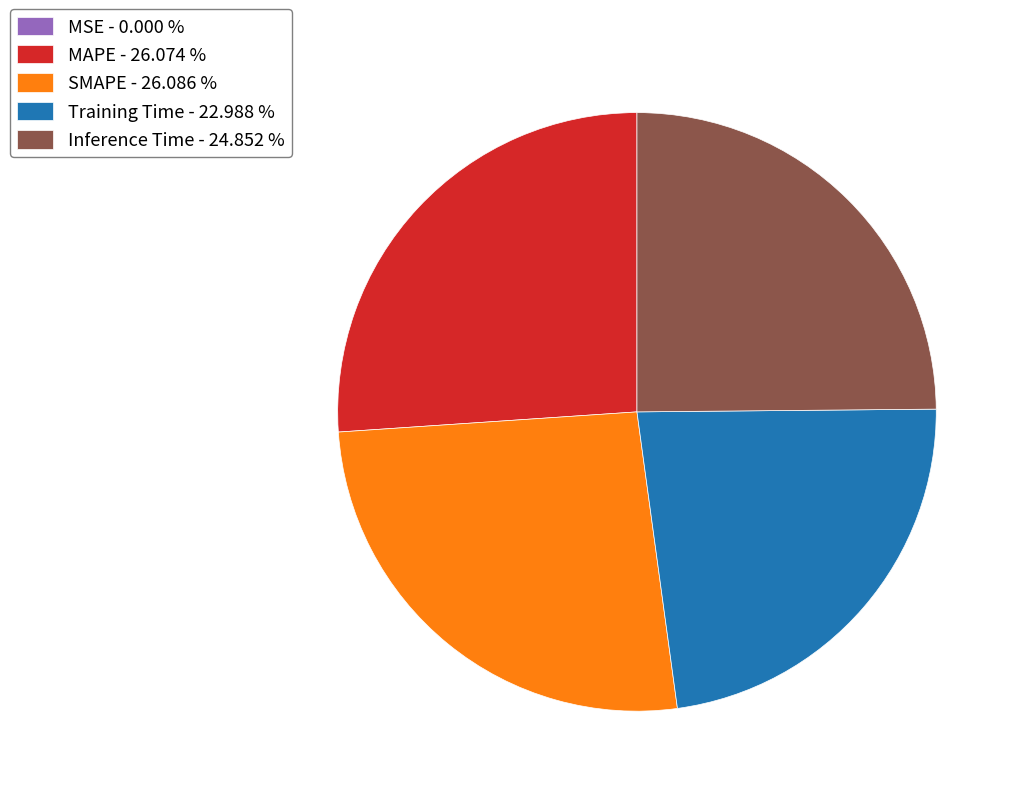

Is the sum of Inference Time - 24.852 % and SMAPE - 26.086 % greater than half?

Yes